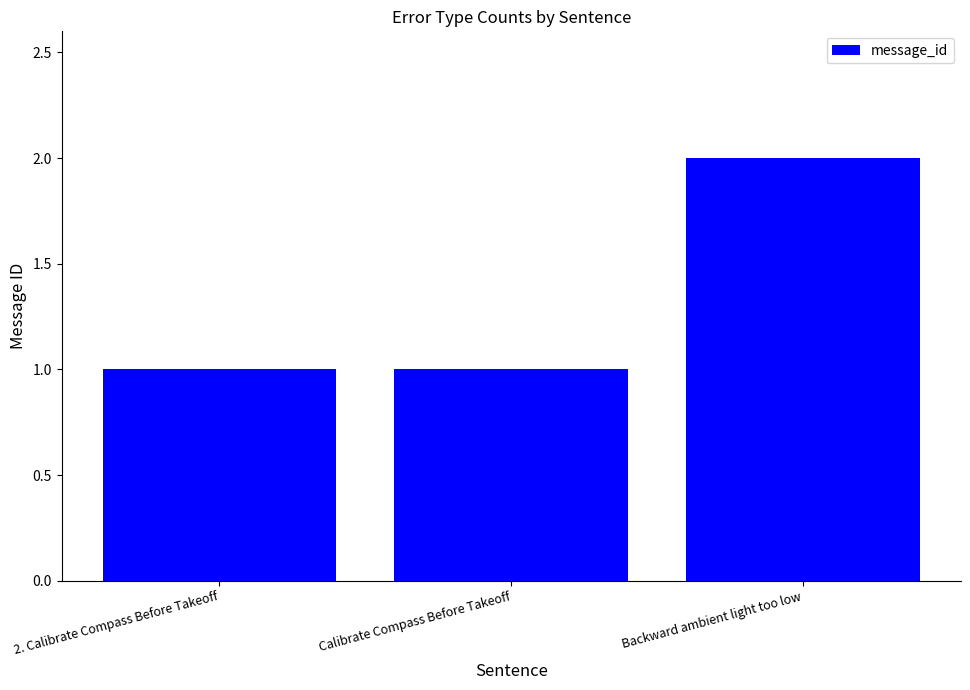

Reading right to left, transcribe all the data shown in this chart.

Backward ambient light too low=2	Calibrate Compass Before Takeoff=1	2. Calibrate Compass Before Takeoff=1